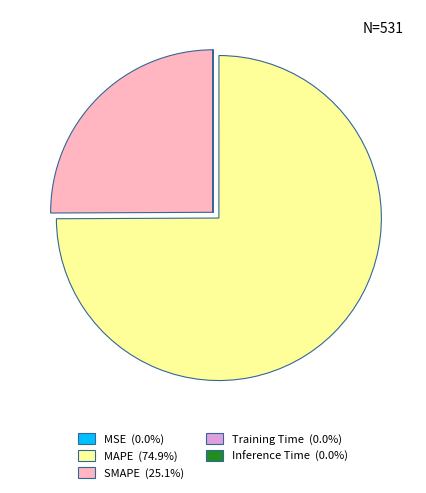

What is the ratio of the value at MAPE to the value at SMAPE?

3.0